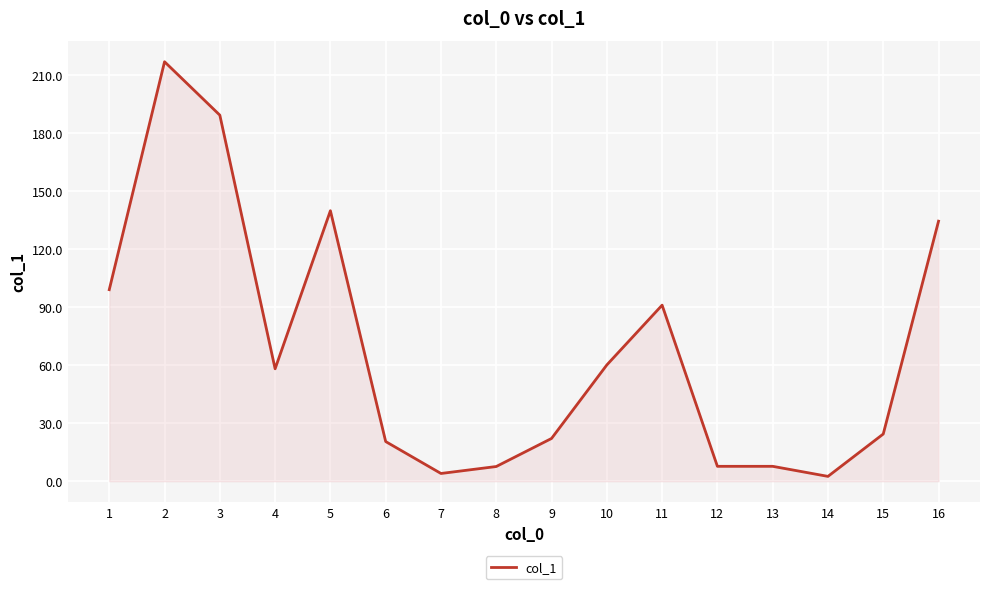

True or false: the data shows 6.3 at 9.

False